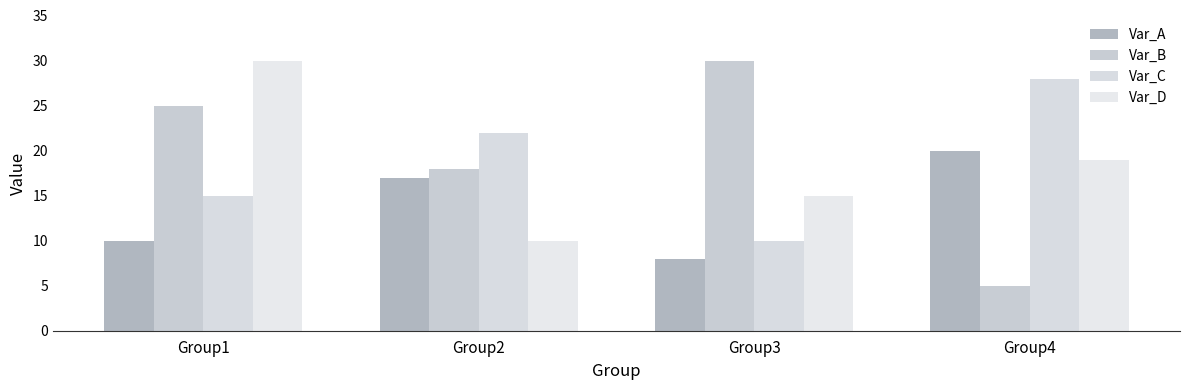

What is the average value of the Var_D series?

18